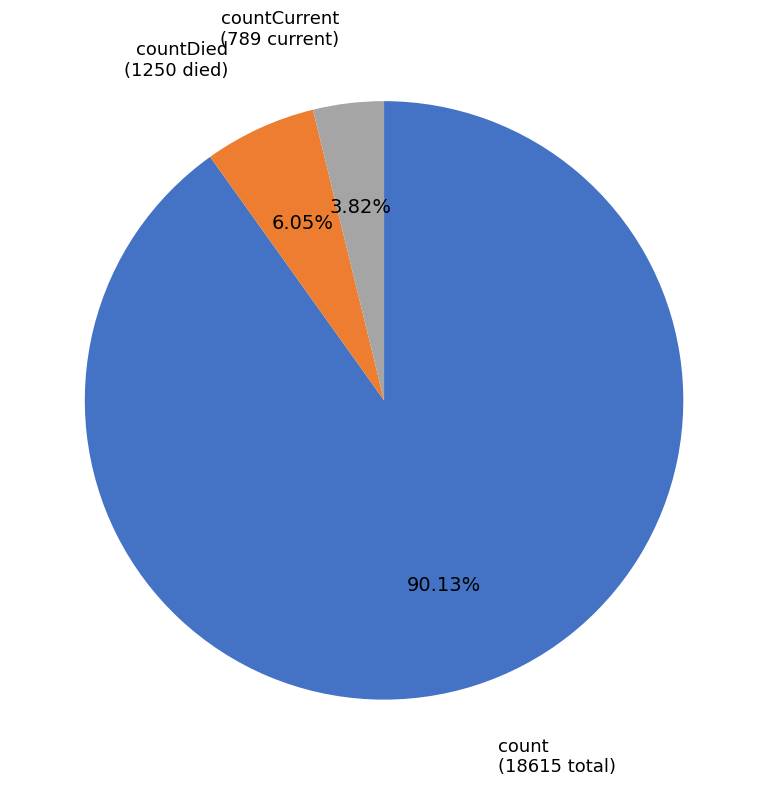

Does any single category account for the majority?

Yes